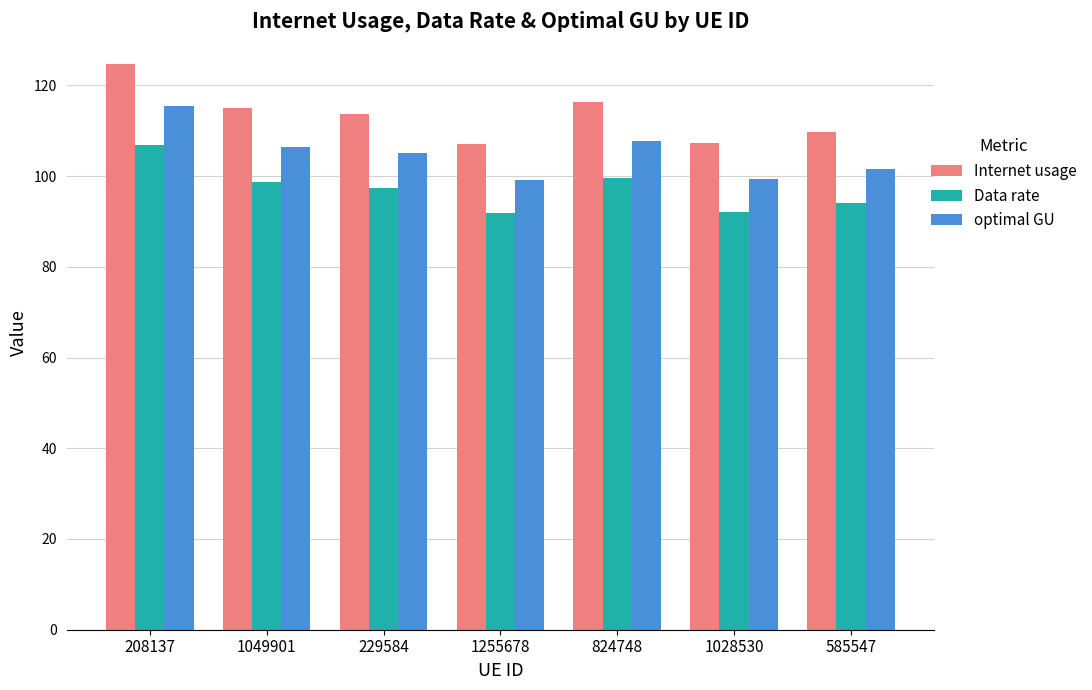

The Data rate series shows 174.9 at 229584. True or false?

False